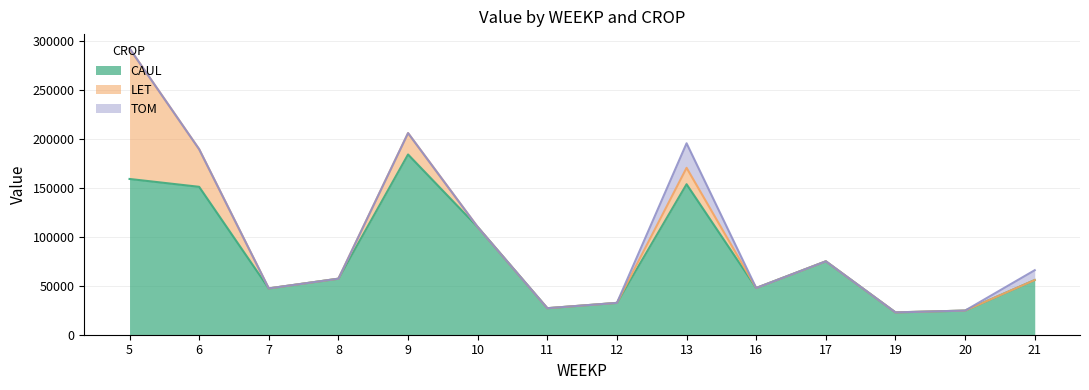

Between 13 and 19, which is larger?

13